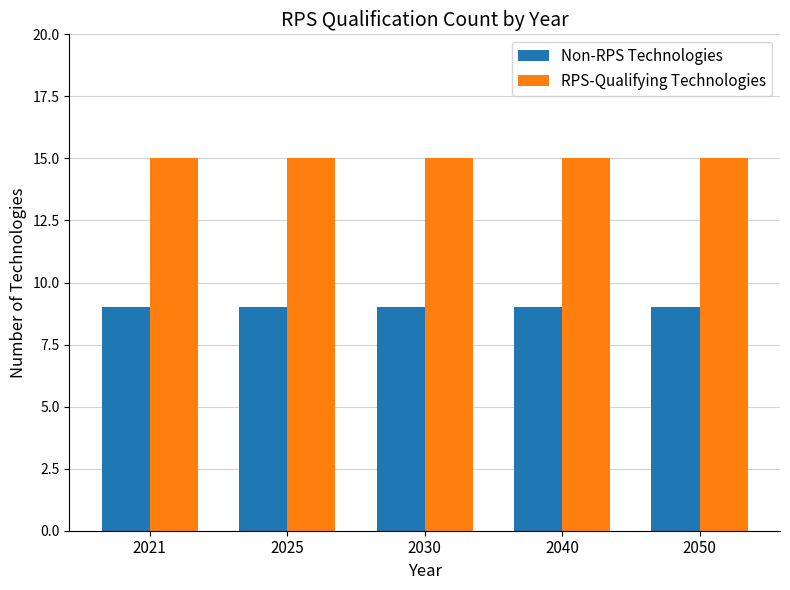

What are all the series names shown in the legend?

Non-RPS Technologies, RPS-Qualifying Technologies